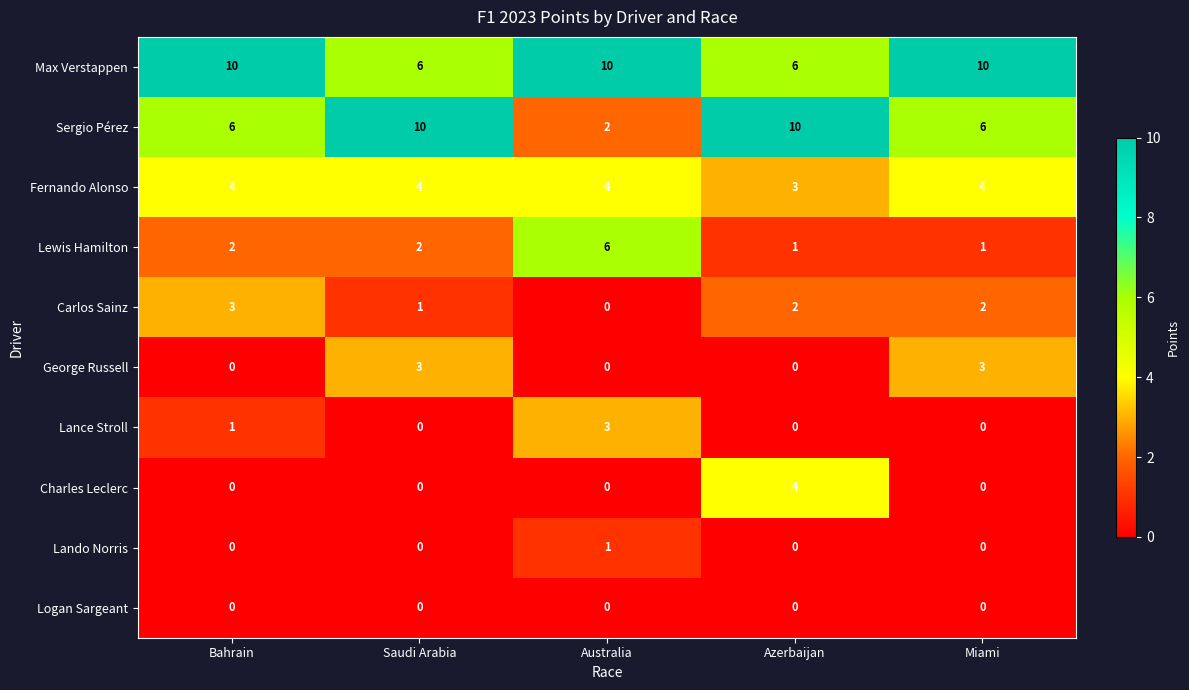

True or false: Fernando Alonso has a value of 6 at Miami.

False